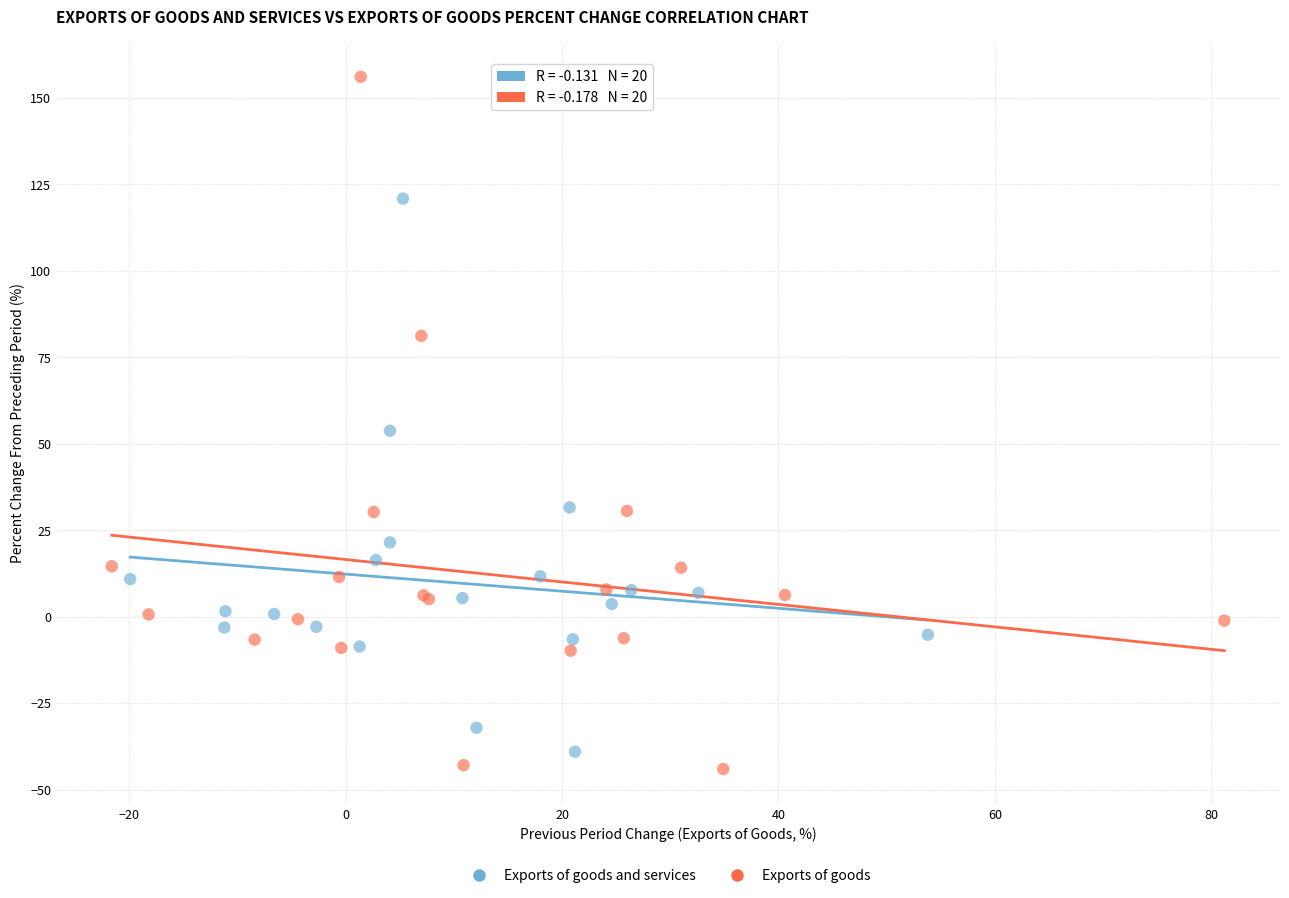

What are all the series names shown in the legend?

Exports of goods and services, Exports of goods